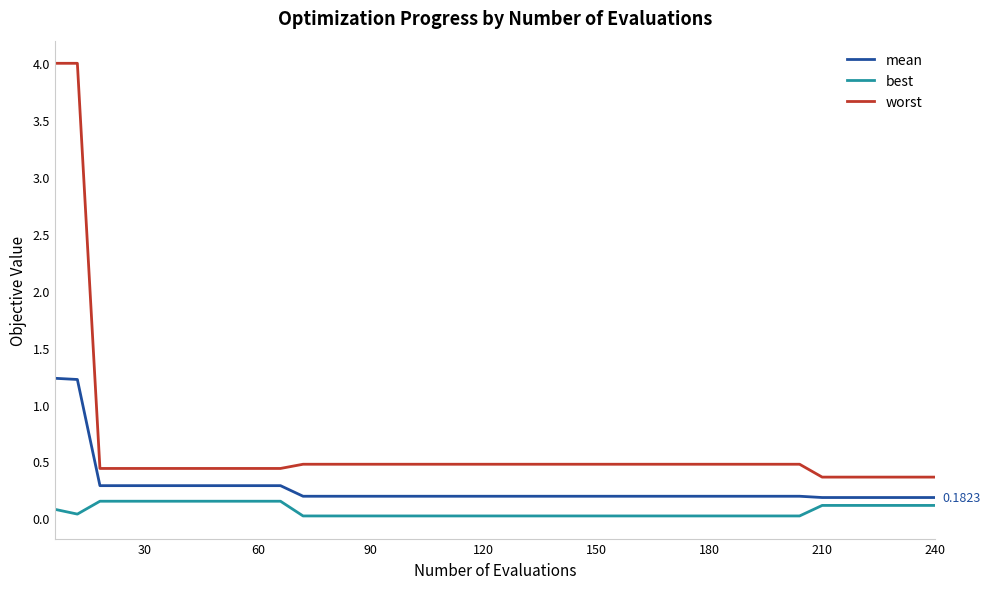

What is the difference between the maximum and minimum values in the worst series?

3.6